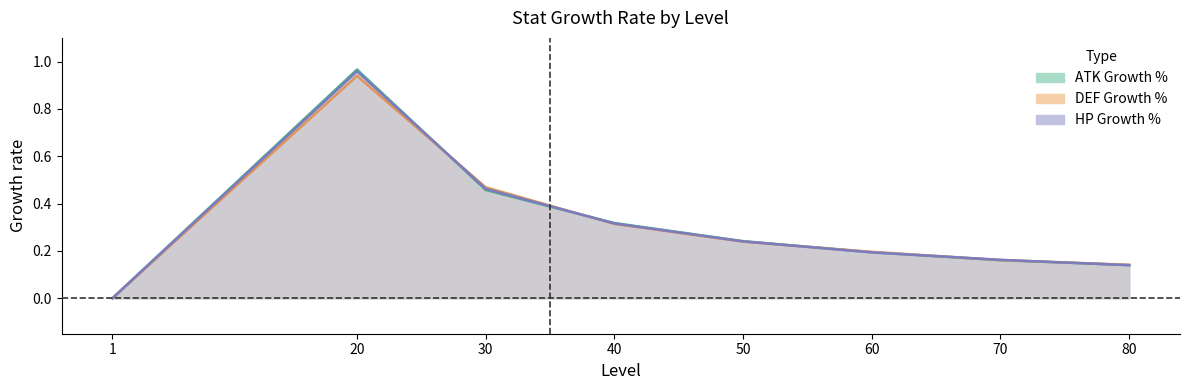

List the series in order of their peak value, highest first.

ATK Growth %, HP Growth %, DEF Growth %